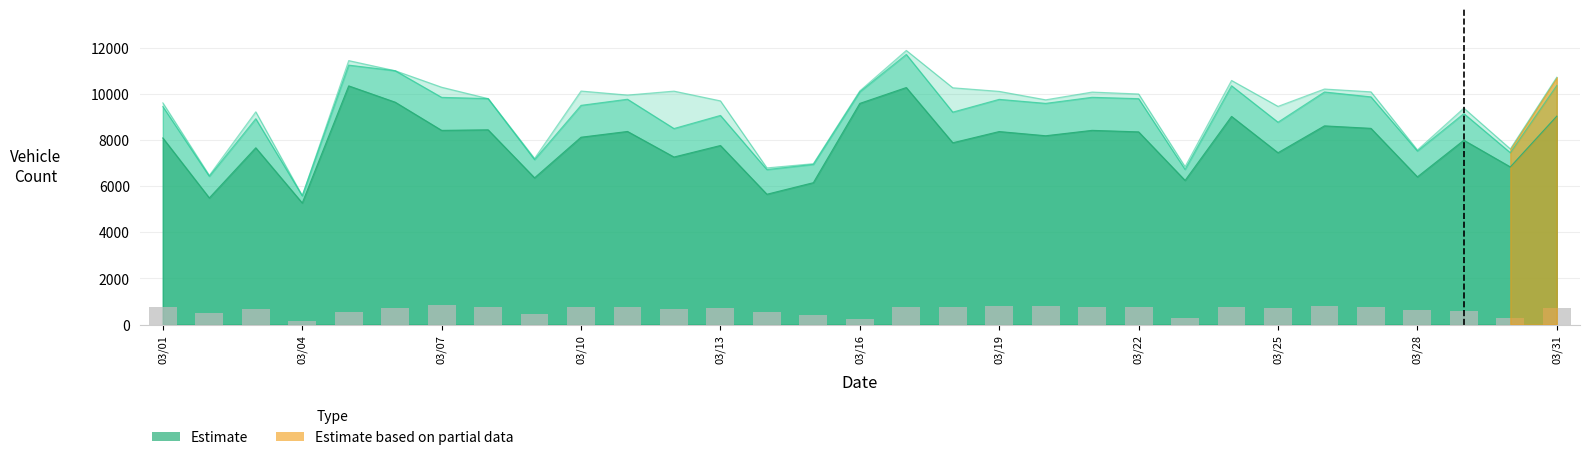

Reading right to left, transcribe all the data shown in this chart.

col_5 (total vehicles): 10358	7447	9142	7519	9867	10078	8768	10348	6721	9789	9848	9585	9759	9205	11706	10085	6940	6715	9062	8494	9764	9499	7148	9792	9845	11000	11242	5583	8919	6424	9446
col_6 (class 1): 9030	6830	7986	6399	8502	8609	7445	9019	6245	8349	8415	8181	8363	7877	10270	9583	6147	5646	7758	7259	8367	8117	6357	8438	8414	9636	10342	5267	7659	5486	8084
col_15 (estimated): 10720	7612	9380	7565	10085	10207	9455	10579	6842	9992	10075	9739	10105	10261	11879	10126	6971	6789	9694	10116	9945	10120	7197	9792	10285	11000	11439	5583	9219	6463	9607
col_7 (class 2): 699	278	596	609	748	799	721	744	263	742	765	789	797	751	751	260	413	557	707	680	780	768	462	757	832	721	537	168	685	521	761